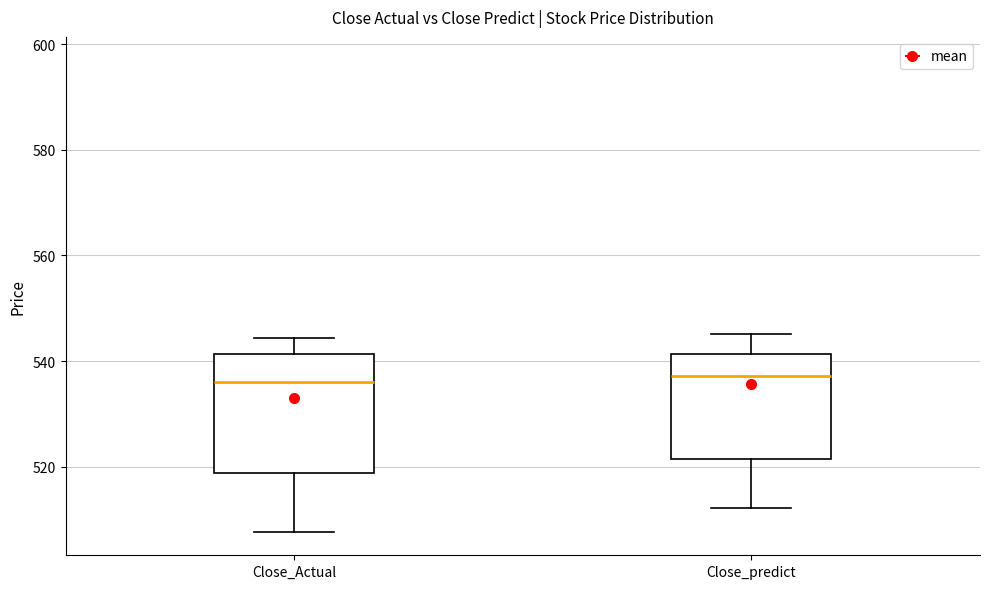

Reading left to right, transcribe this box plot: for each box, give where its median line is, the range the box spans, and where its two whiskers end, as read against the y-axis. The values are not printed on the chart, so give them approximately, as read against the axis.

Close_Actual: median 536, box 518 to 542, whiskers 508 to 544
Close_predict: median 538, box 522 to 542, whiskers 512 to 546